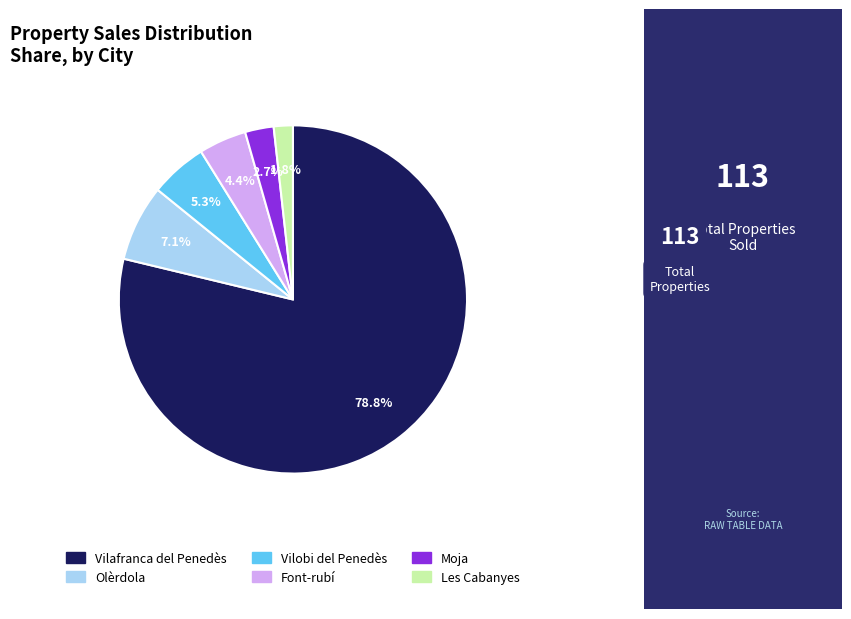

Rank the categories by value from lowest to highest.

Les Cabanyes, Moja, Font-rubí, Vilobi del Penedès, Olèrdola, Vilafranca del Penedès